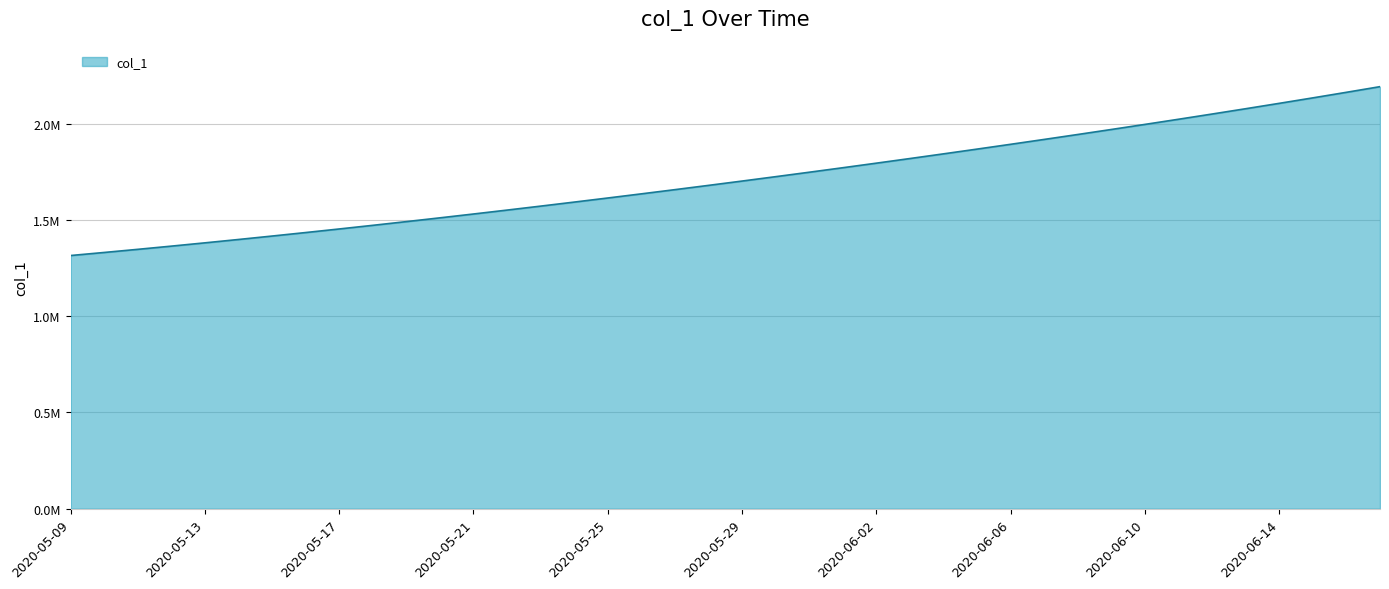

Does the chart display data point markers on the line(s)?

No